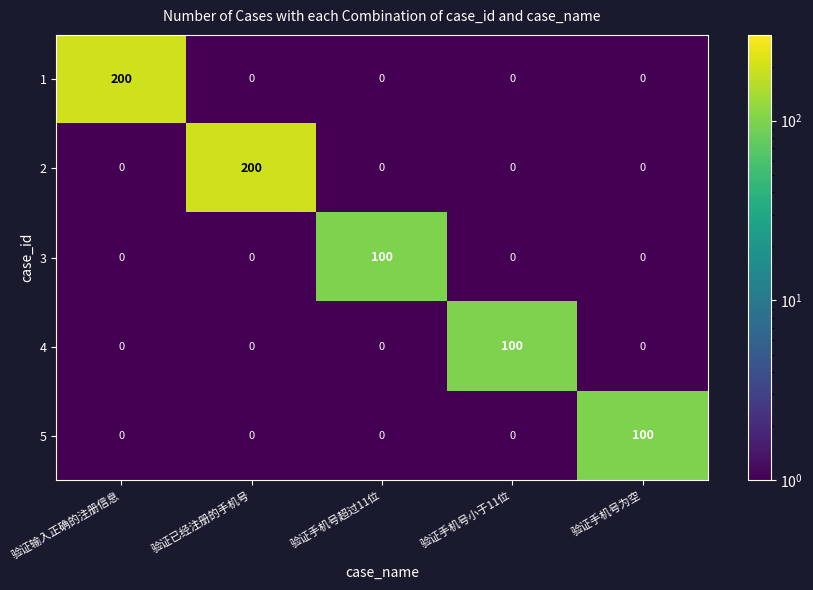

Reading left to right, extract all data points from this chart.

1: 200	0	0	0	0
2: 0	200	0	0	0
3: 0	0	100	0	0
4: 0	0	0	100	0
5: 0	0	0	0	100